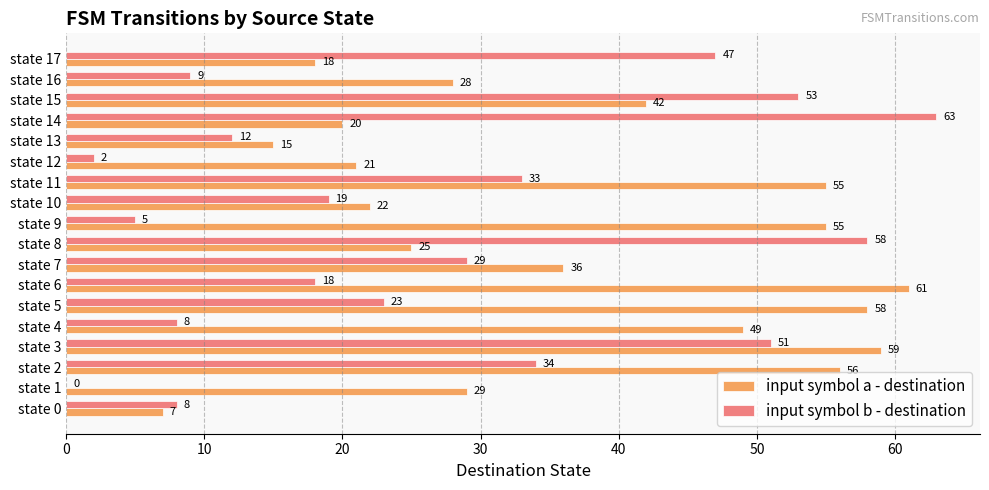

Read the input symbol a - destination value at state 11, to the nearest 10.

60